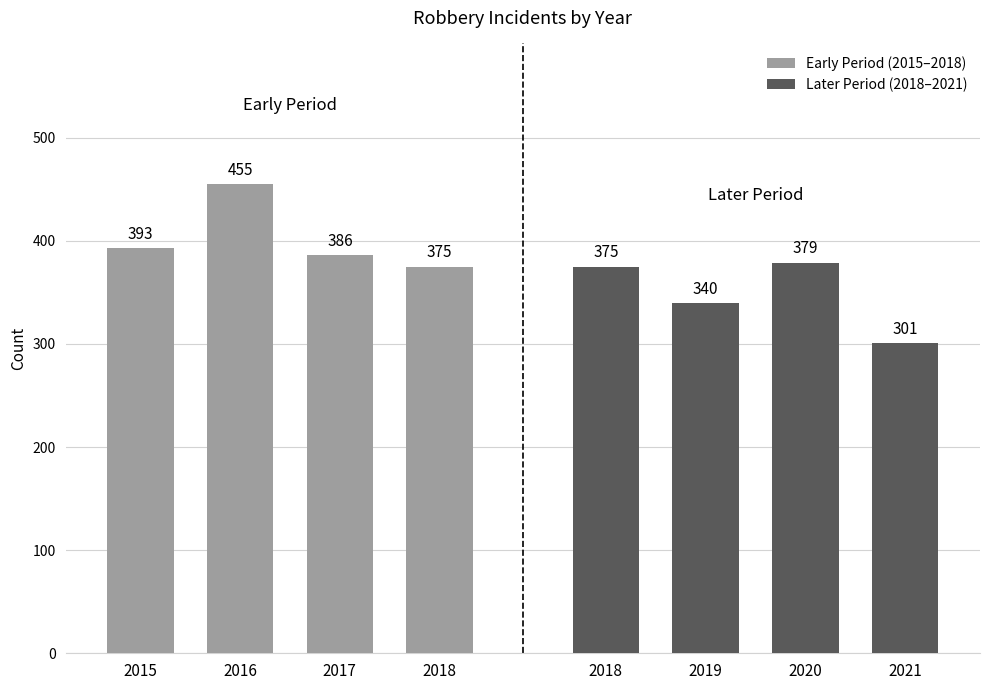

How many data points in Early Period (2015–2018) are above 393?

1